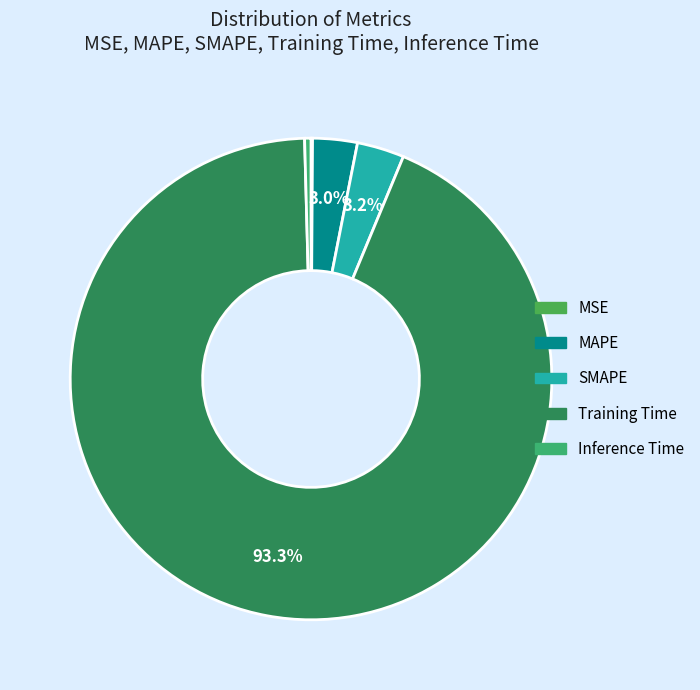

The MAPE slice represents 11% of the pie. True or false?

False